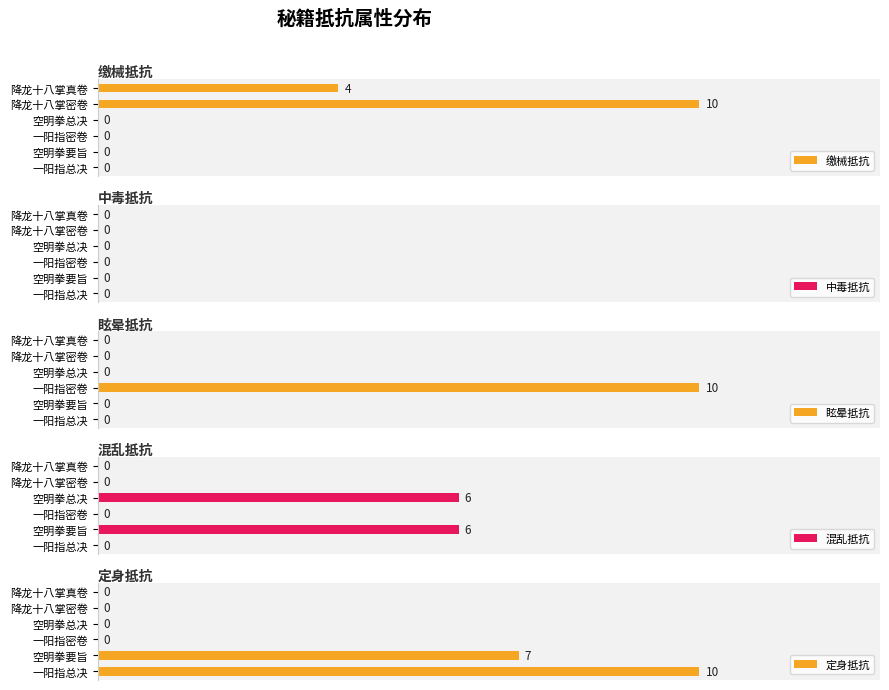

How many bars are there in total?

30